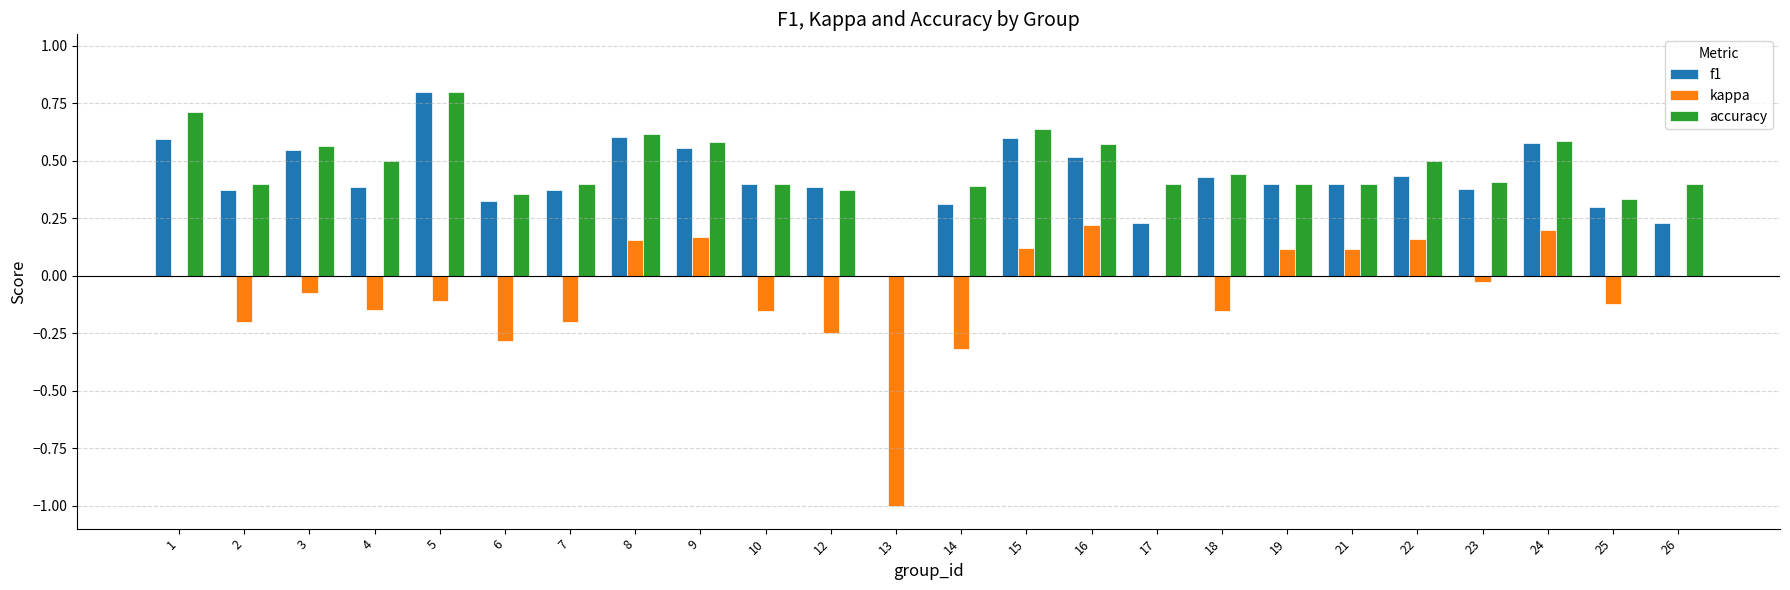

What is the maximum value shown in the chart?

0.8